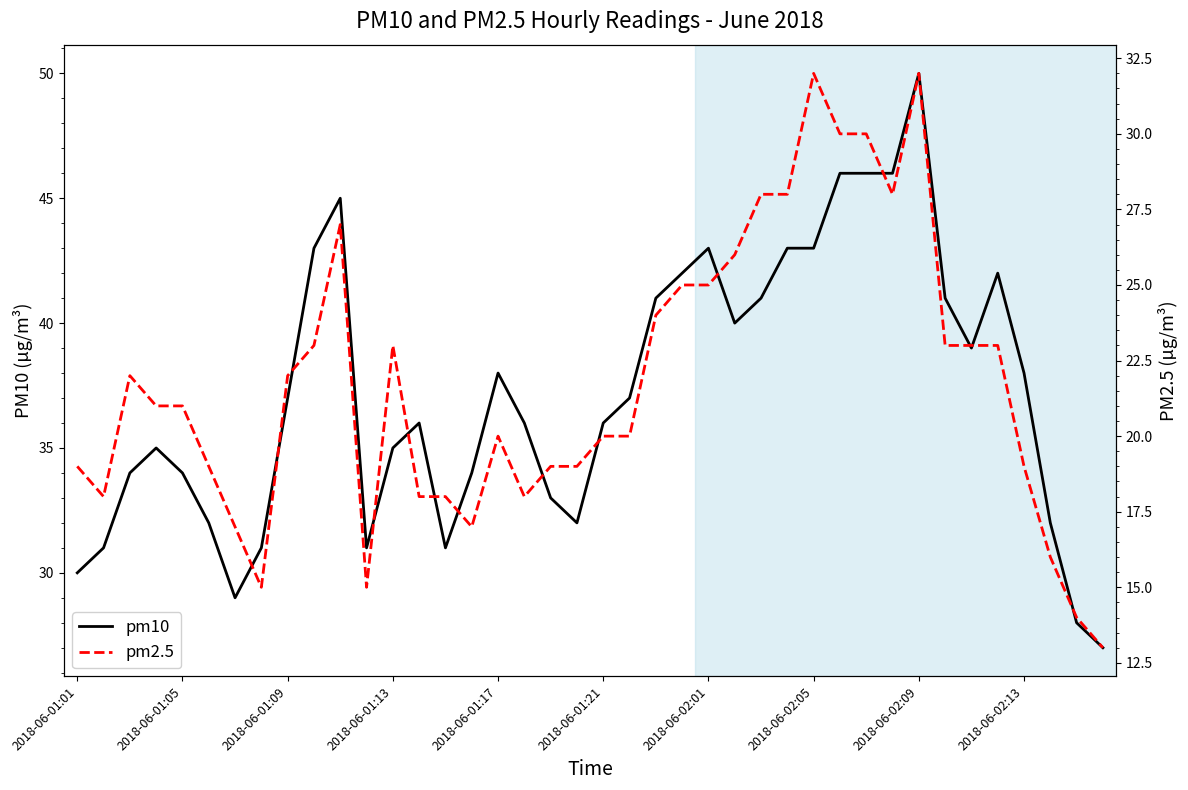

True or false: pm10 and pm2.5 intersect in this chart.

False